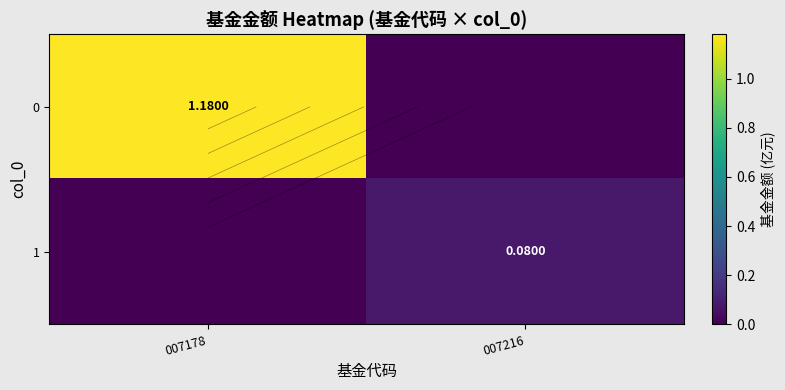

Which category has the lowest value across all series?

007216